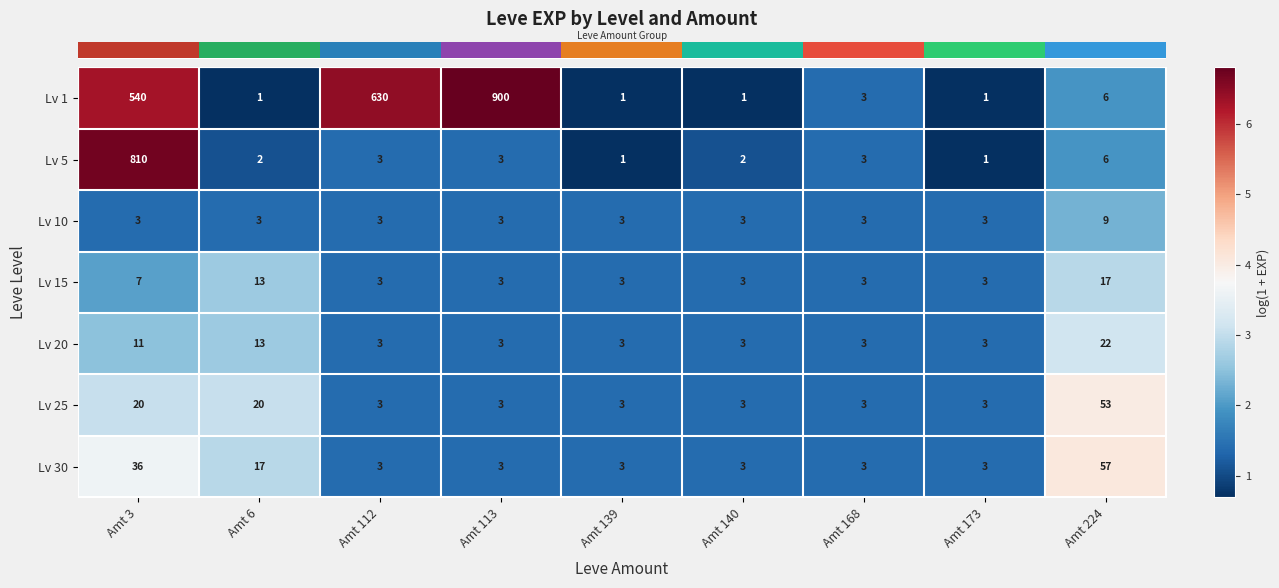

The value of Lv 1 at Amt 139 is 1. True or false?

True